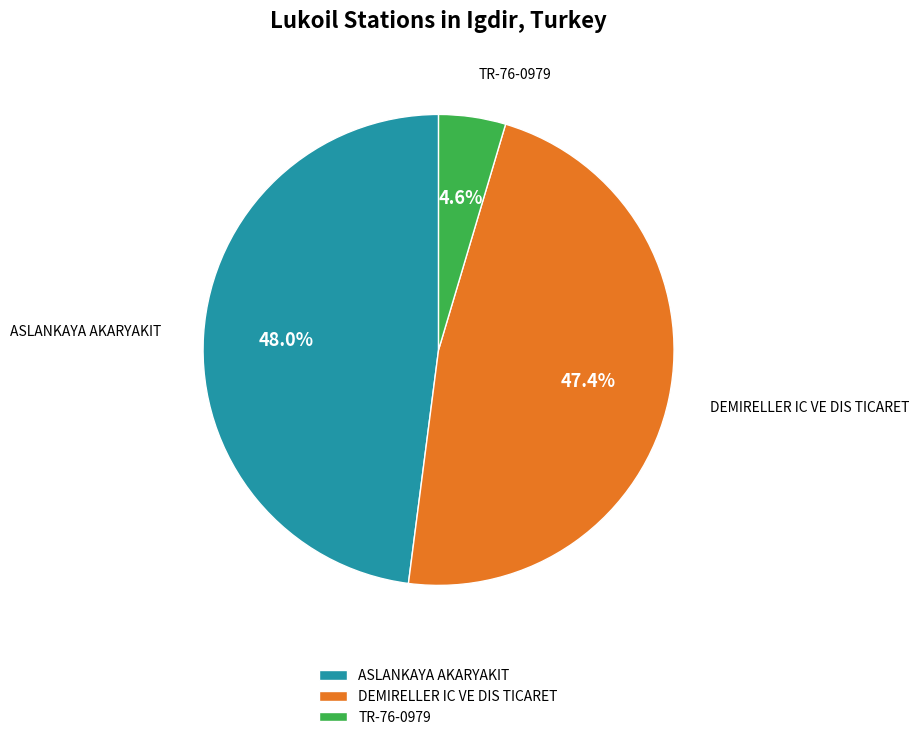

Which slice is the smallest?

TR-76-0979